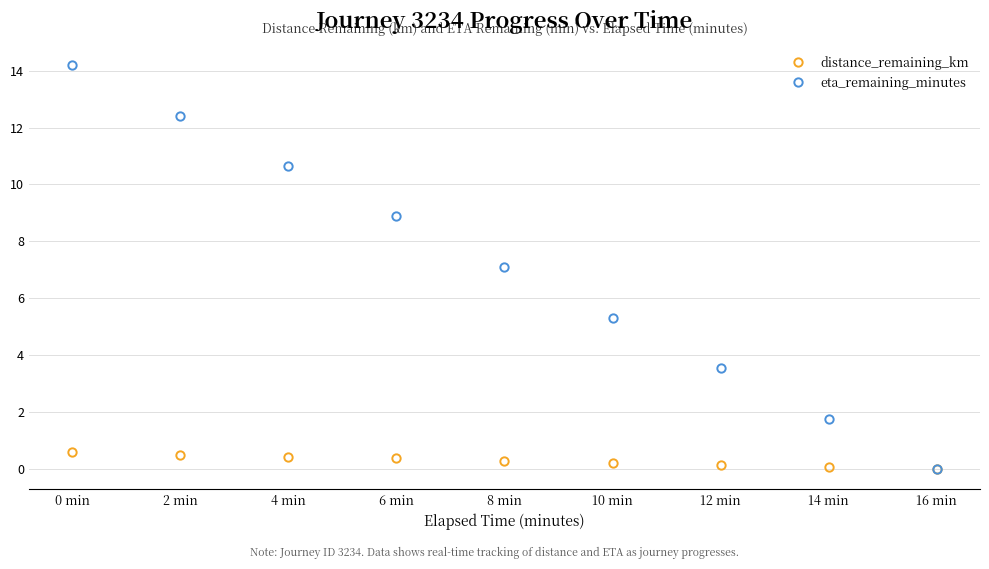

How many lines are shown in the chart?

2